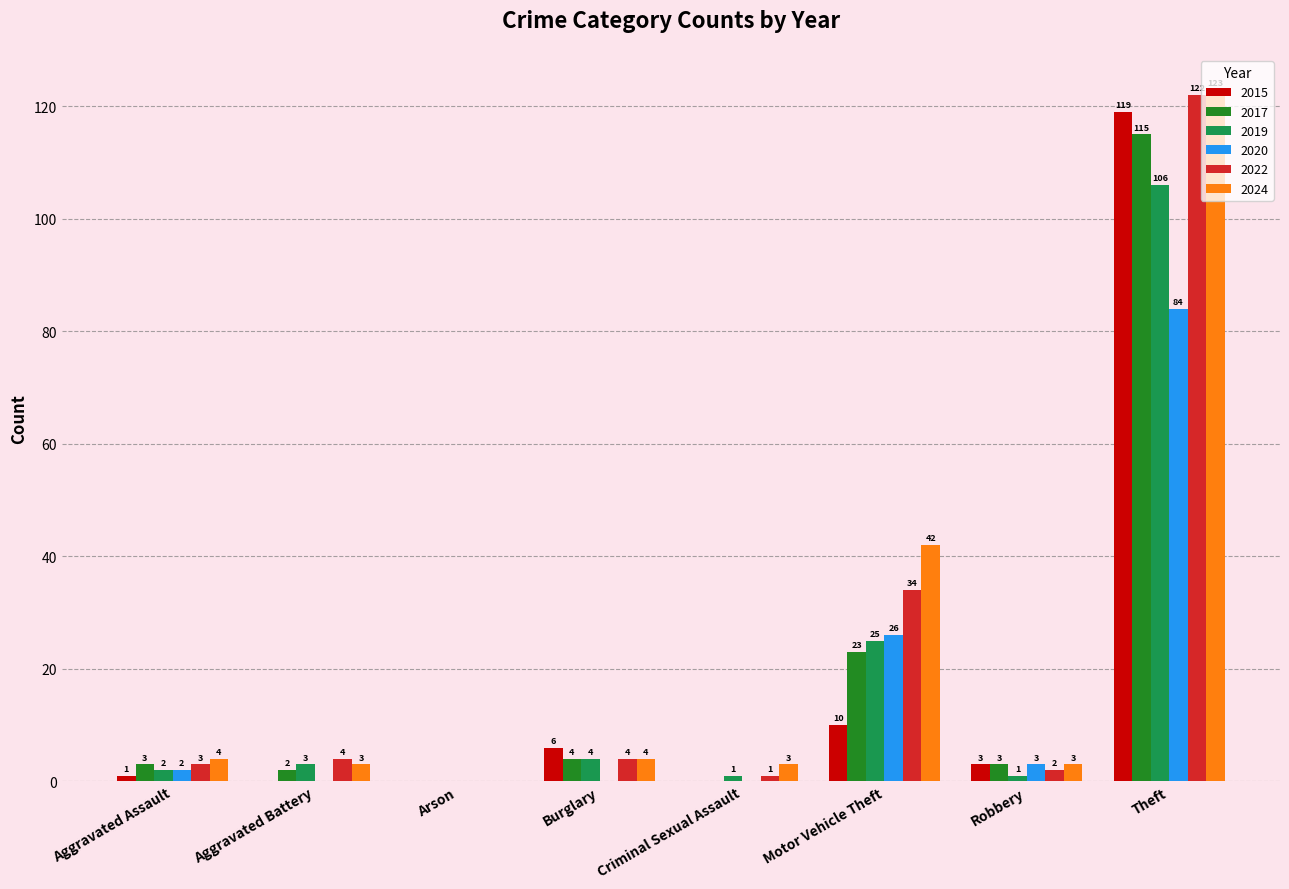

At which category is the sum across all series the highest?

Theft